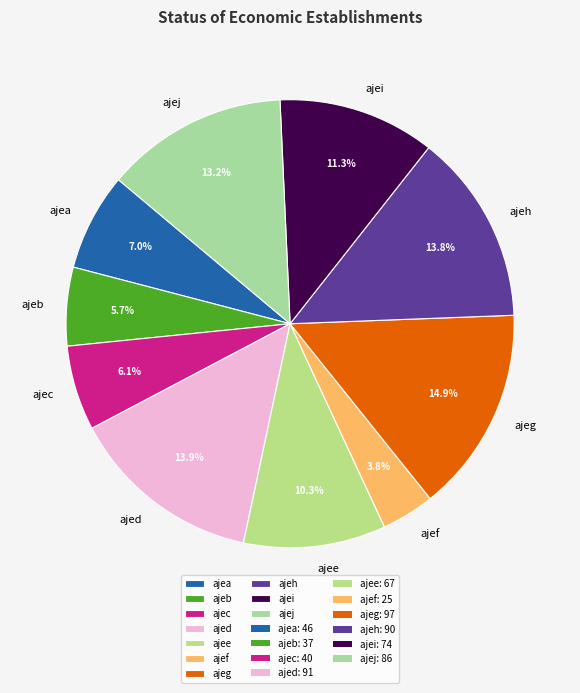

To the nearest percent, what is the difference between the largest and smallest slice percentages?

11%